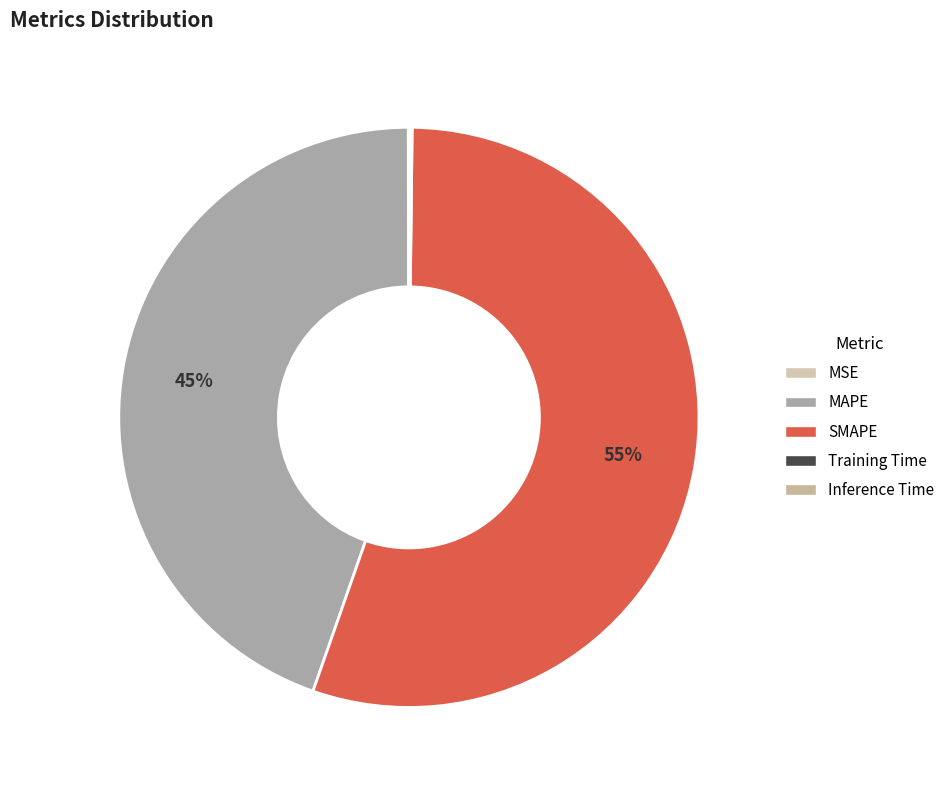

How much of the chart is everything except MAPE?

55.4%